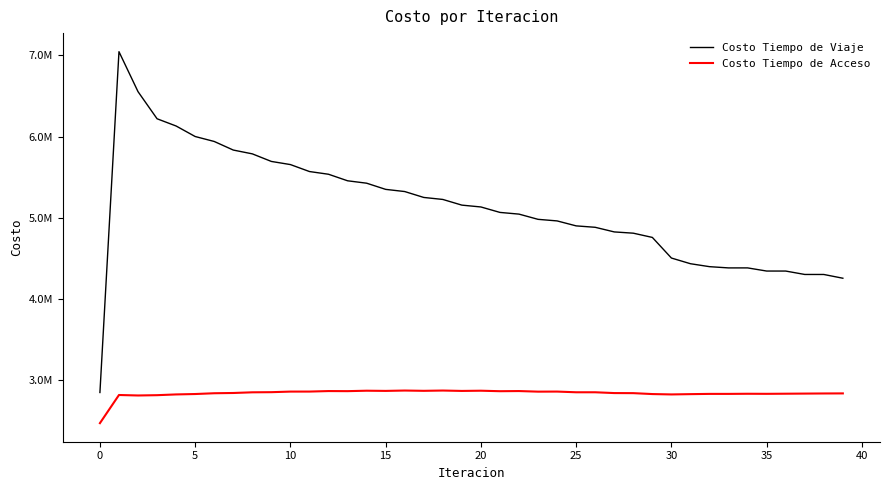

At how many categories does at least one series exceed 6120115?

4